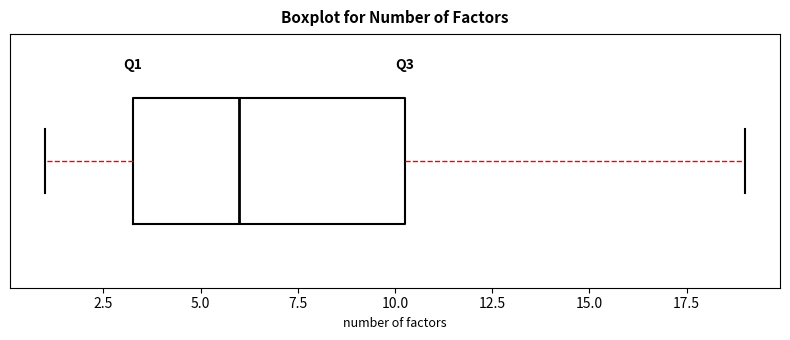

Read this box plot against the x-axis: the position of the median line, the range covered by the box, and the ends of both whiskers. The values are not printed on the chart, so give them approximately, as read against the axis.

median 6.0, box 3.5 to 10.5, whiskers 1.0 to 19.0